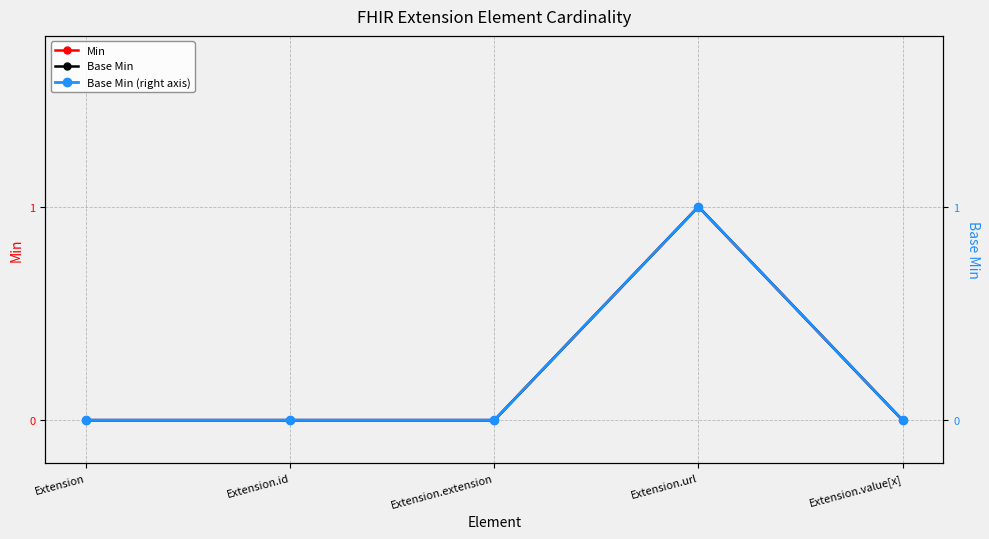

At which category is the sum across all series the highest?

Extension.url